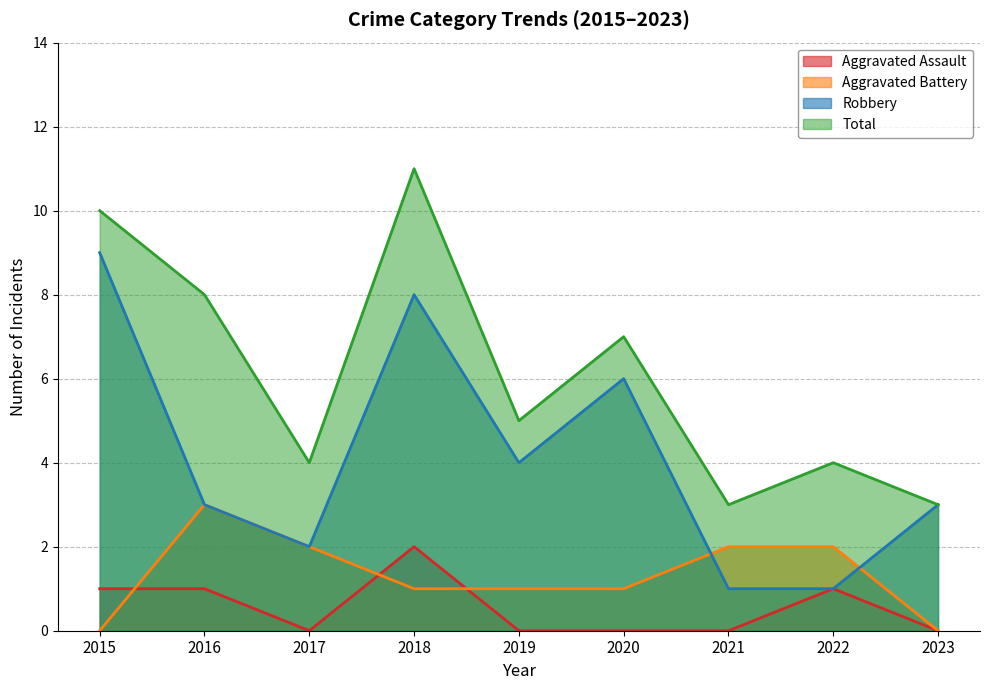

Reading right to left, what are all the values shown in this chart?

Aggravated Assault: 2023=0	2022=1	2021=0	2020=0	2019=0	2018=2	2017=0	2016=1	2015=1
Aggravated Battery: 2023=0	2022=2	2021=2	2020=1	2019=1	2018=1	2017=2	2016=3	2015=0
Robbery: 2023=3	2022=1	2021=1	2020=6	2019=4	2018=8	2017=2	2016=3	2015=9
Total: 2023=3	2022=4	2021=3	2020=7	2019=5	2018=11	2017=4	2016=8	2015=10